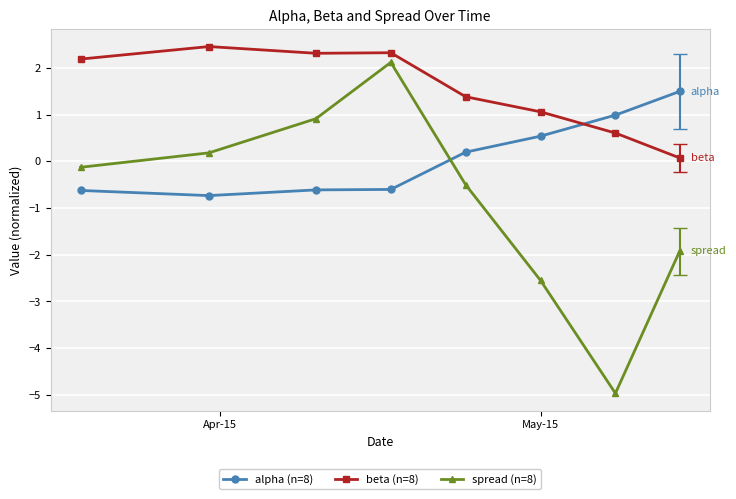

True or false: spread (n=8) and beta (n=8) cross at least once.

False